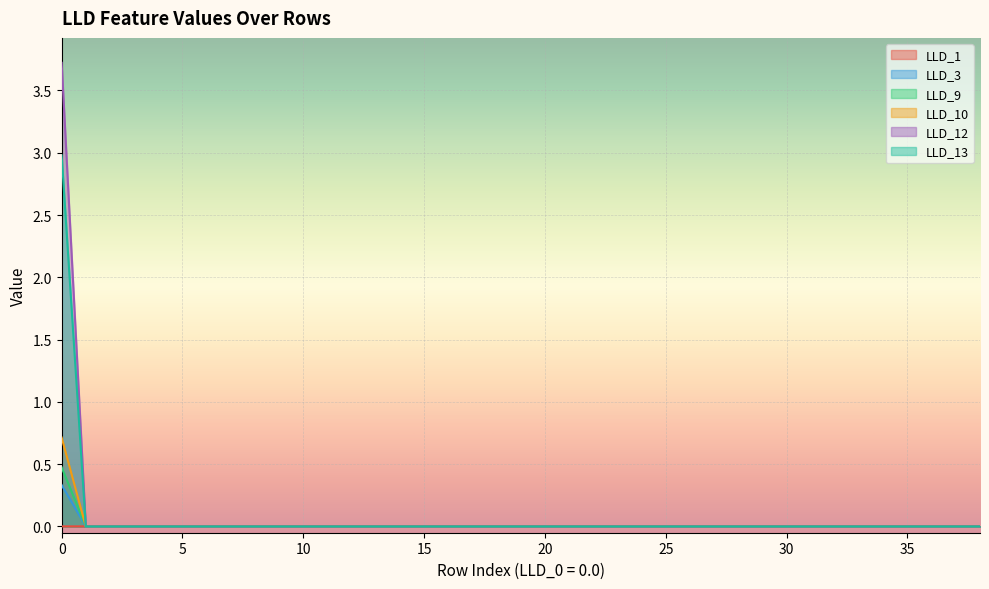

Reading left to right, extract all data points from this chart.

LLD_1: 0.0	0.0	0.0	0.0	0.0	0.0	0.0	0.0	0.0	0.0	0.0	0.0	0.0	0.0	0.0	0.0	0.0	0.0	0.0	0.0	0.0	0.0	0.0	0.0	0.0	0.0	0.0	0.0	0.0	0.0	0.0	0.0	0.0	0.0	0.0	0.0	0.0	0.0	0.0
LLD_3: 0.3	0.0	0.0	0.0	0.0	0.0	0.0	0.0	0.0	0.0	0.0	0.0	0.0	0.0	0.0	0.0	0.0	0.0	0.0	0.0	0.0	0.0	0.0	0.0	0.0	0.0	0.0	0.0	0.0	0.0	0.0	0.0	0.0	0.0	0.0	0.0	0.0	0.0	0.0
LLD_9: 0.5	0.0	0.0	0.0	0.0	0.0	0.0	0.0	0.0	0.0	0.0	0.0	0.0	0.0	0.0	0.0	0.0	0.0	0.0	0.0	0.0	0.0	0.0	0.0	0.0	0.0	0.0	0.0	0.0	0.0	0.0	0.0	0.0	0.0	0.0	0.0	0.0	0.0	0.0
LLD_10: 0.7	0.0	0.0	0.0	0.0	0.0	0.0	0.0	0.0	0.0	0.0	0.0	0.0	0.0	0.0	0.0	0.0	0.0	0.0	0.0	0.0	0.0	0.0	0.0	0.0	0.0	0.0	0.0	0.0	0.0	0.0	0.0	0.0	0.0	0.0	0.0	0.0	0.0	0.0
LLD_12: 3.7	0.0	0.0	0.0	0.0	0.0	0.0	0.0	0.0	0.0	0.0	0.0	0.0	0.0	0.0	0.0	0.0	0.0	0.0	0.0	0.0	0.0	0.0	0.0	0.0	0.0	0.0	0.0	0.0	0.0	0.0	0.0	0.0	0.0	0.0	0.0	0.0	0.0	0.0
LLD_13: 3.0	0.0	0.0	0.0	0.0	0.0	0.0	0.0	0.0	0.0	0.0	0.0	0.0	0.0	0.0	0.0	0.0	0.0	0.0	0.0	0.0	0.0	0.0	0.0	0.0	0.0	0.0	0.0	0.0	0.0	0.0	0.0	0.0	0.0	0.0	0.0	0.0	0.0	0.0